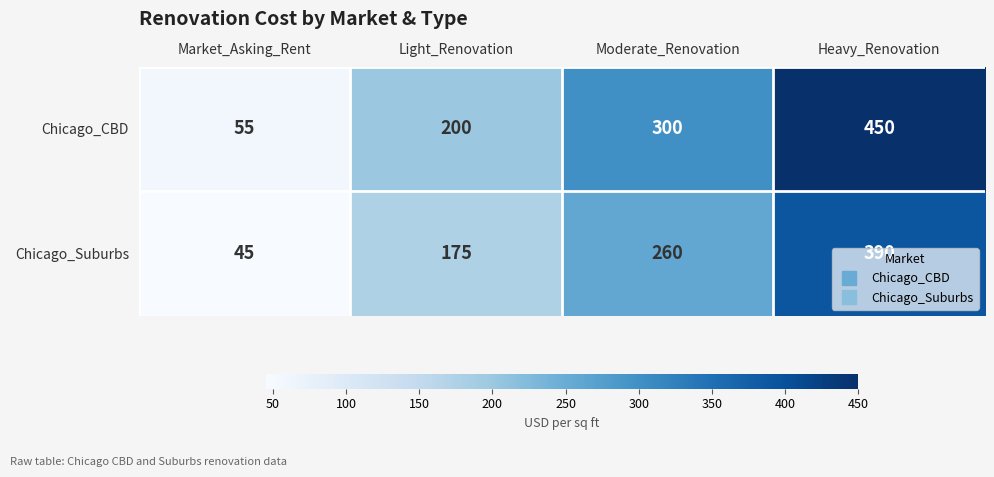

At which category is the sum across all series the highest?

Heavy_Renovation